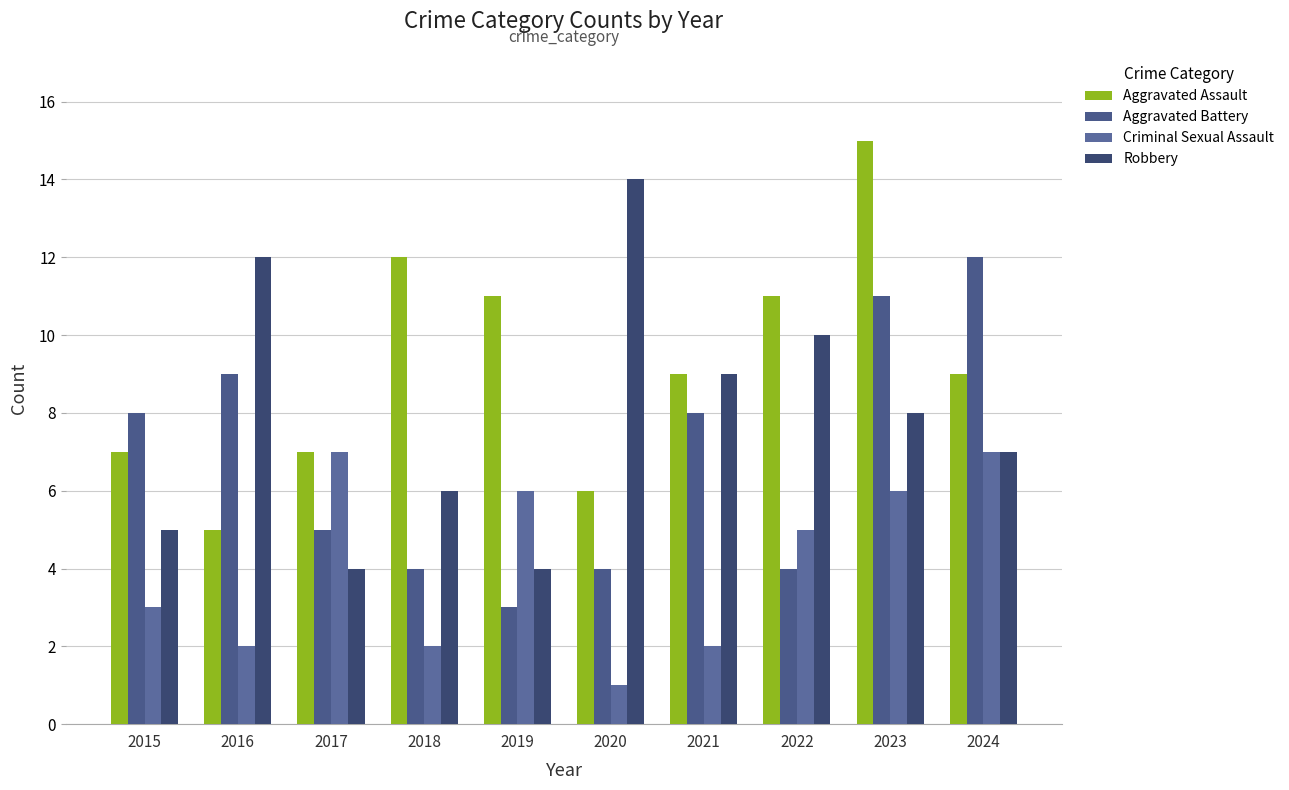

Does the chart contain stacked bars?

No